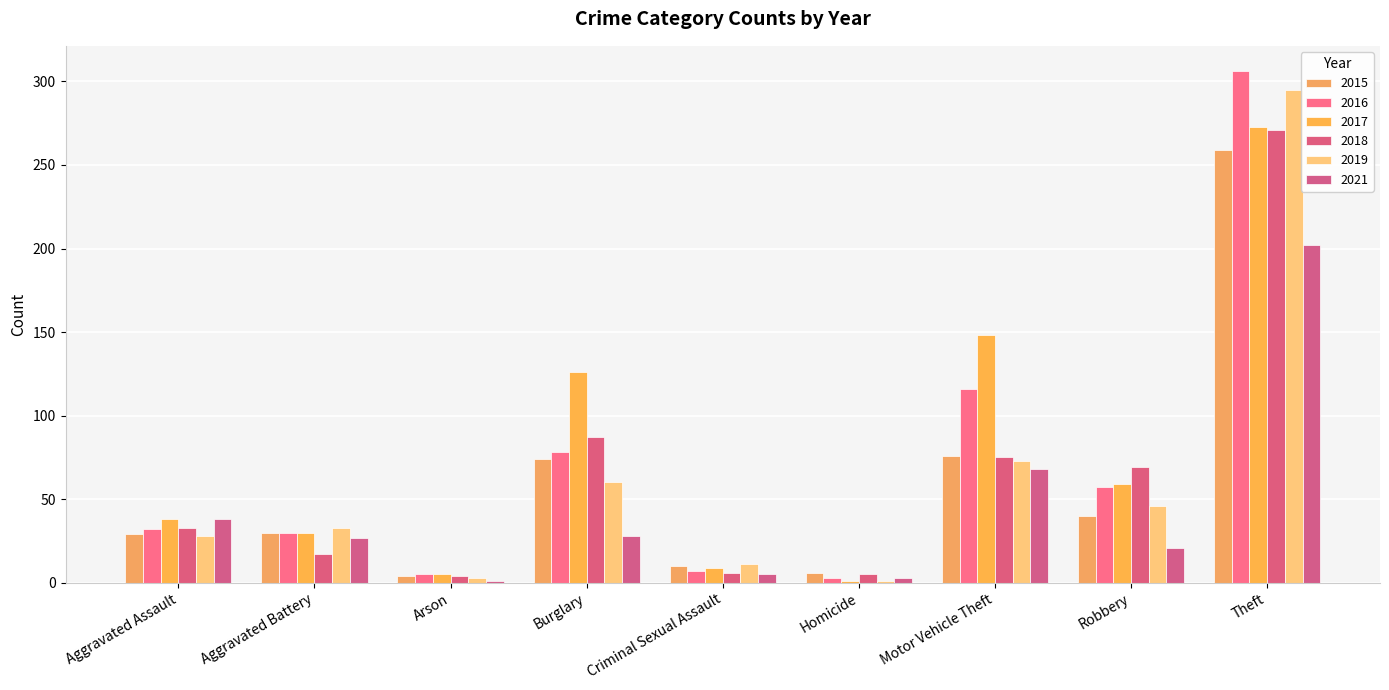

Does the chart contain stacked bars?

No